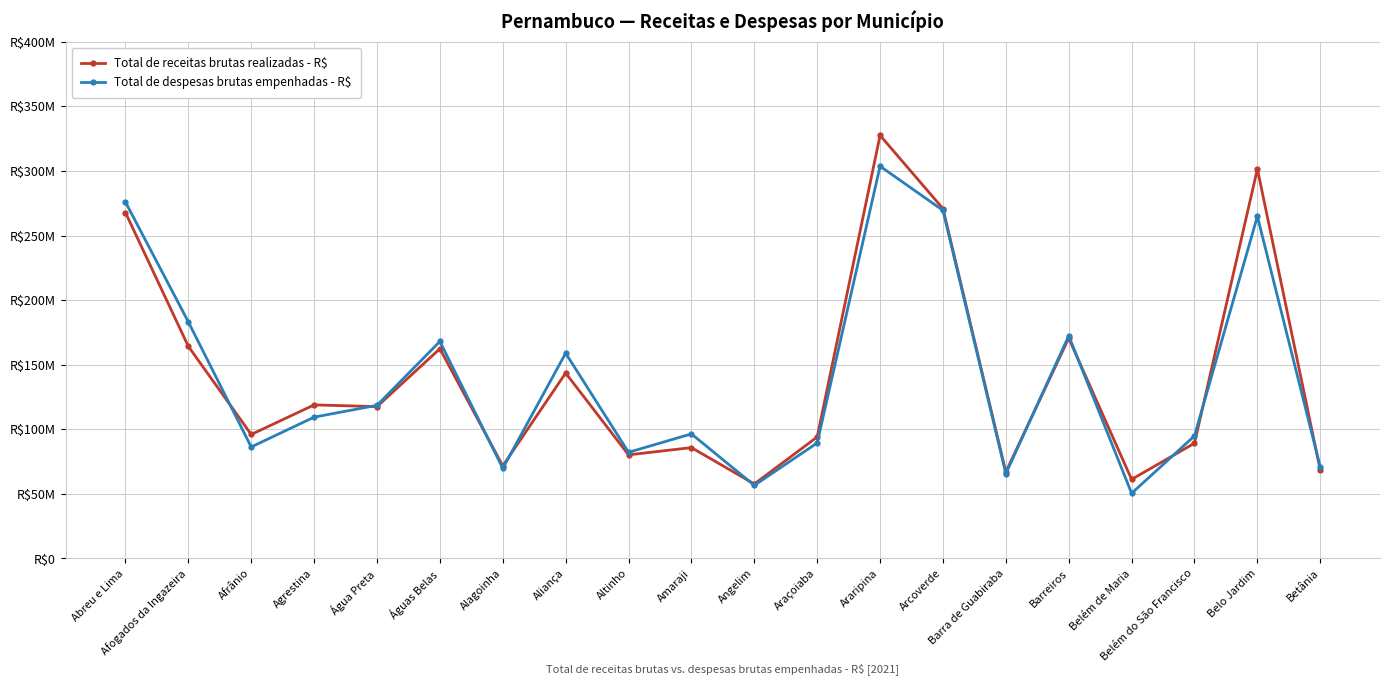

Is this an area chart (filled region under the line)?

No